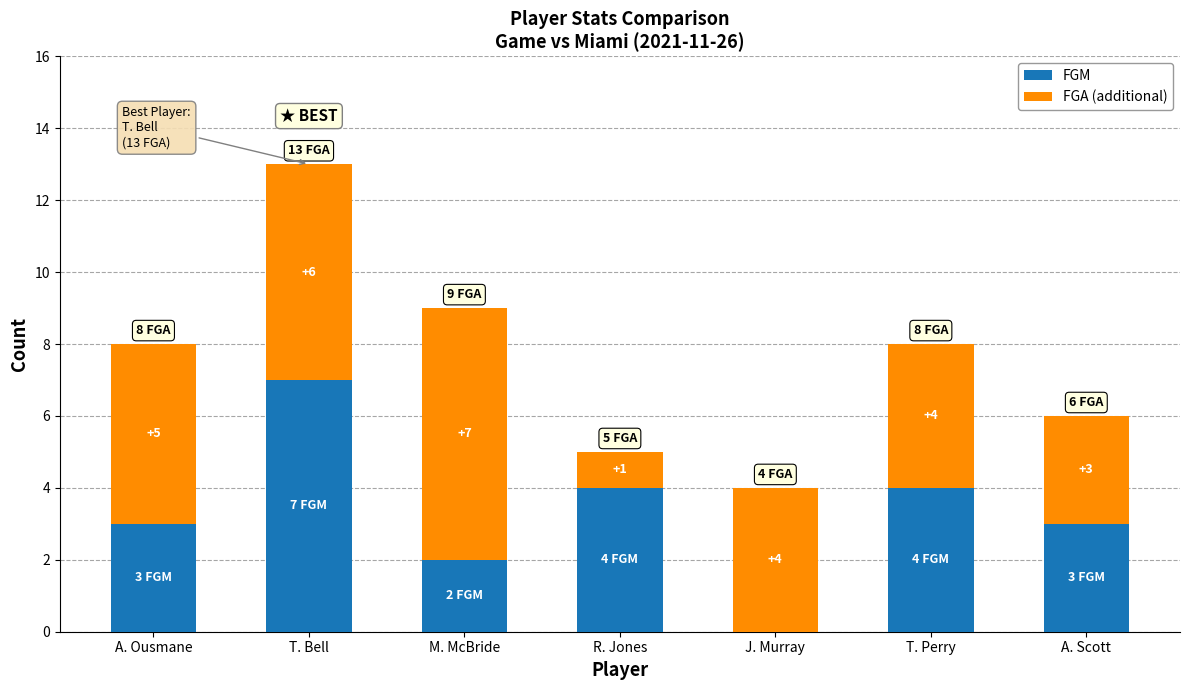

Is it true that FGM equals 4 at J. Murray?

False